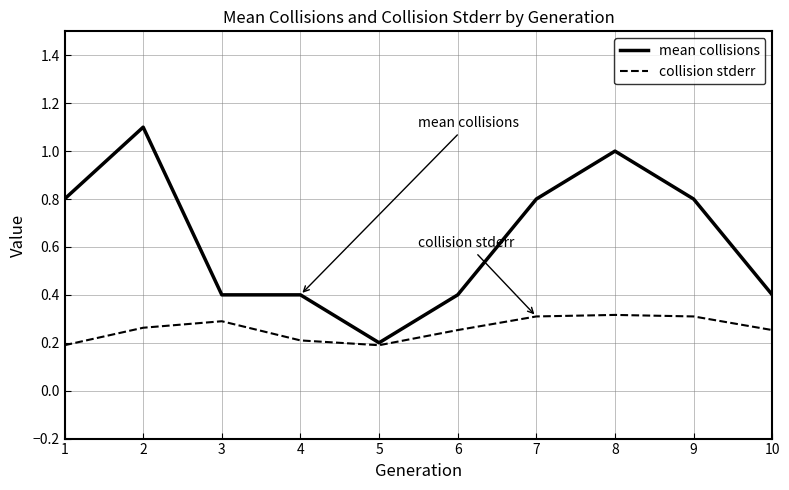

List the series in order of their peak value, highest first.

mean collisions, collision stderr